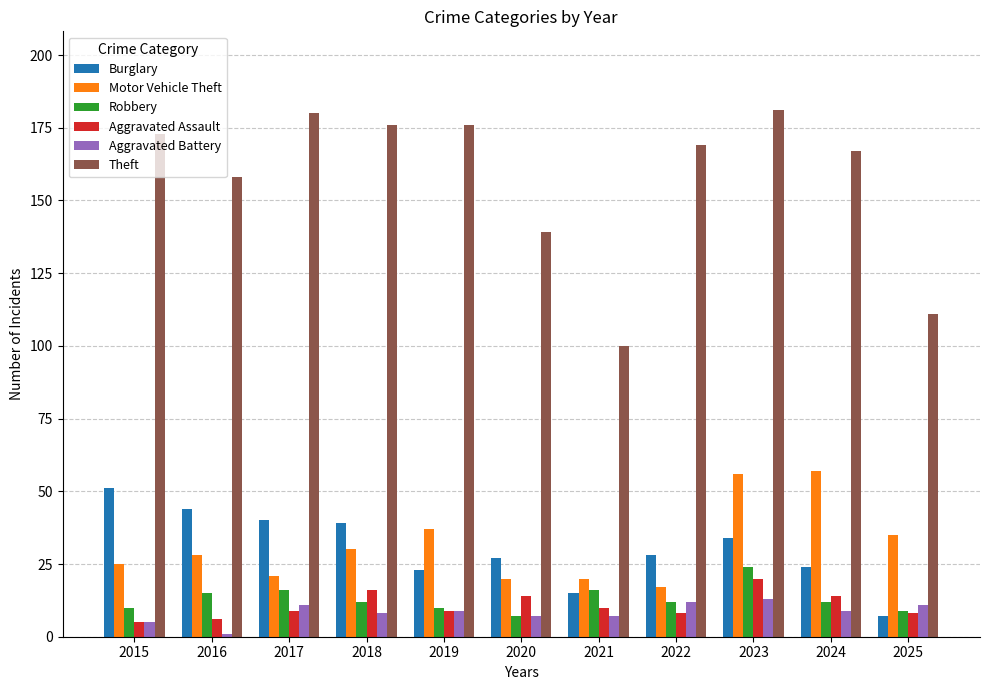

What is the greatest value displayed?

181